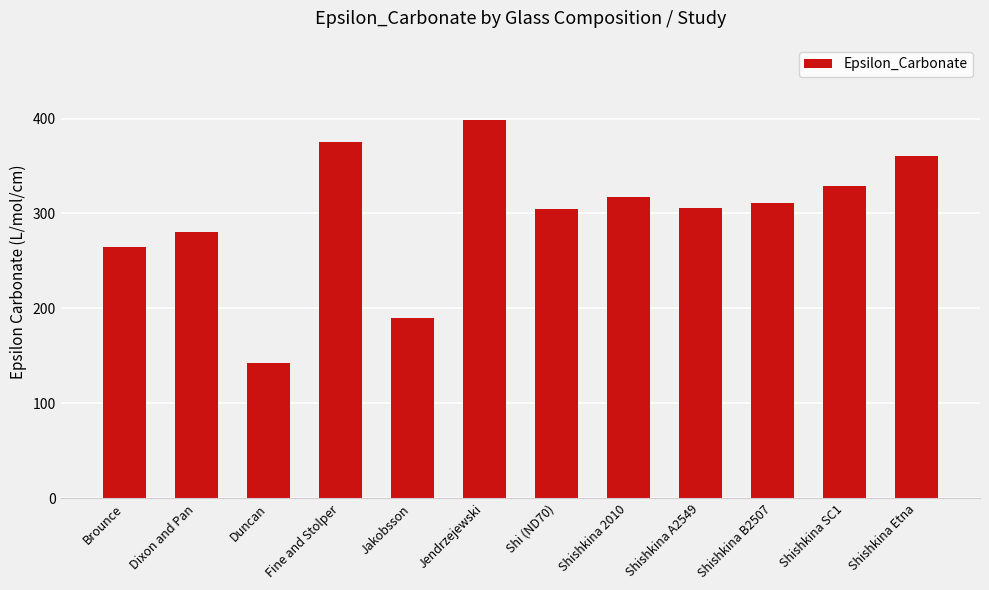

What position from the left is Duncan?

3